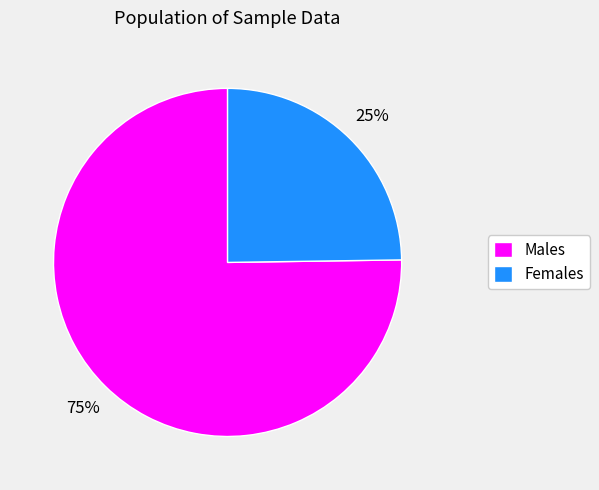

To the nearest percent, what percentage of the pie is Males?

75%